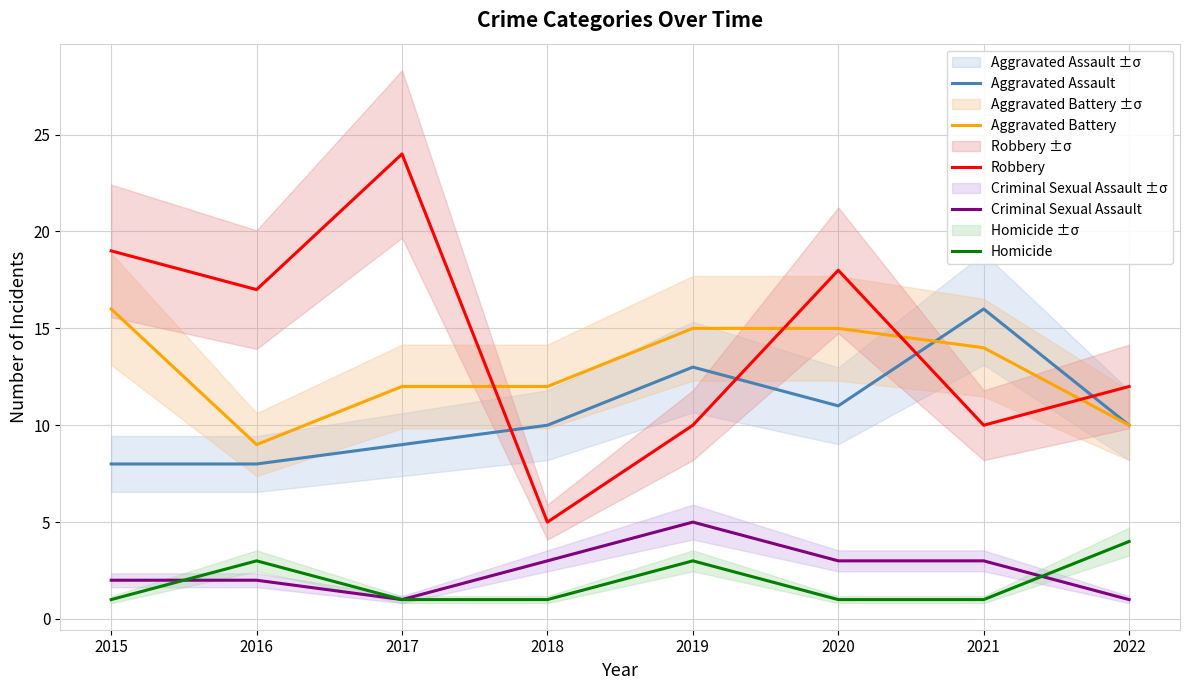

List the series in order of their peak value, lowest first.

Homicide, Criminal Sexual Assault, Aggravated Assault, Aggravated Battery, Robbery